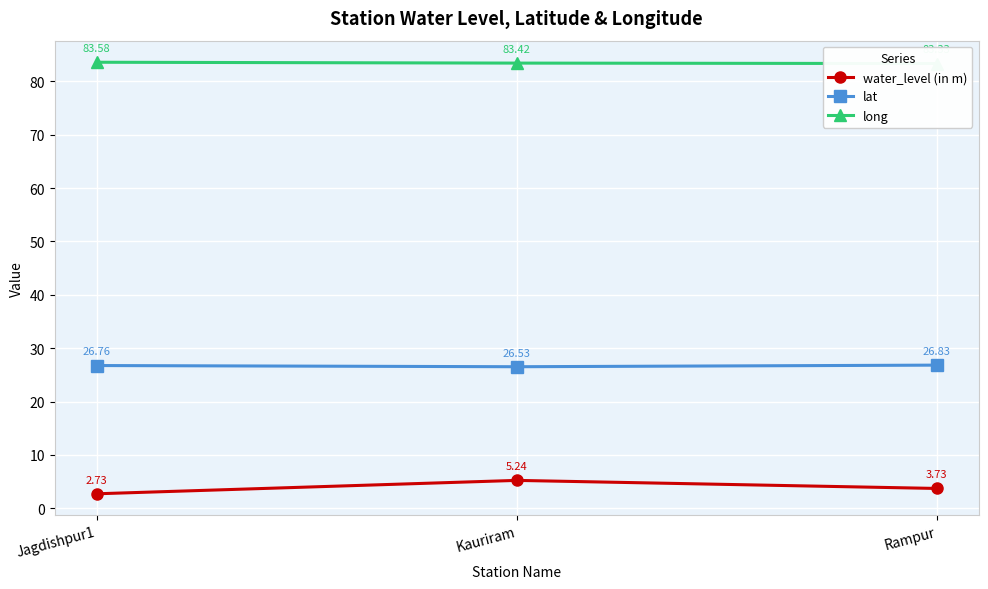

How many data points does each series have?

3